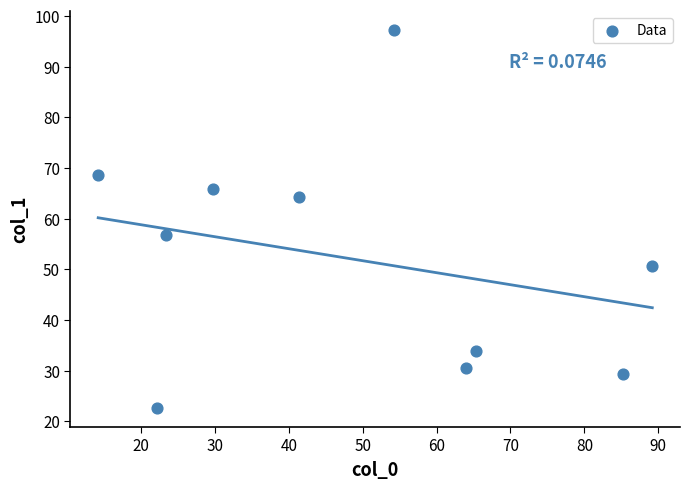

What Y value in the scatter plot is closest to 59?

56.7